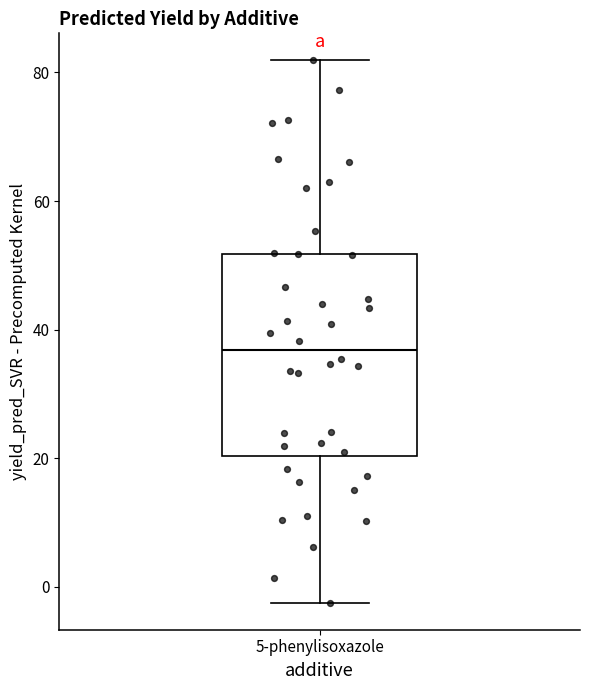

Read this box plot against the y-axis: the position of the median line, the range covered by the box, and the ends of both whiskers. The values are not printed on the chart, so give them approximately, as read against the axis.

median 36, box 20 to 52, whiskers -2 to 82